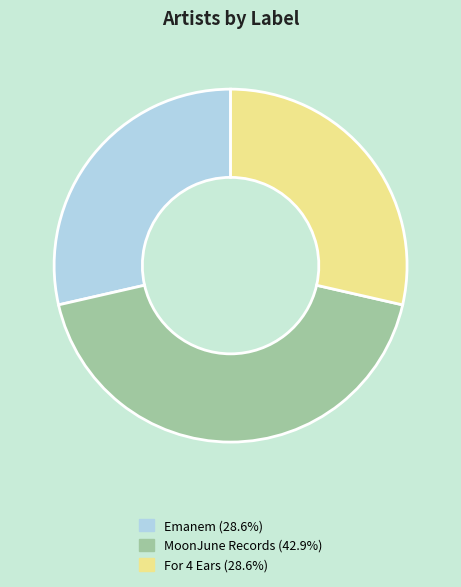

Does any single category account for the majority?

No